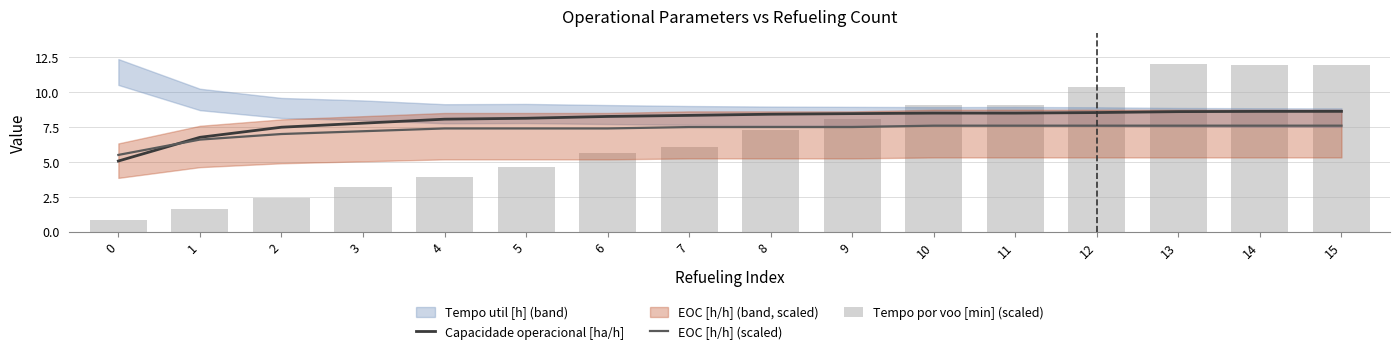

Count the number of categories in the chart.

16